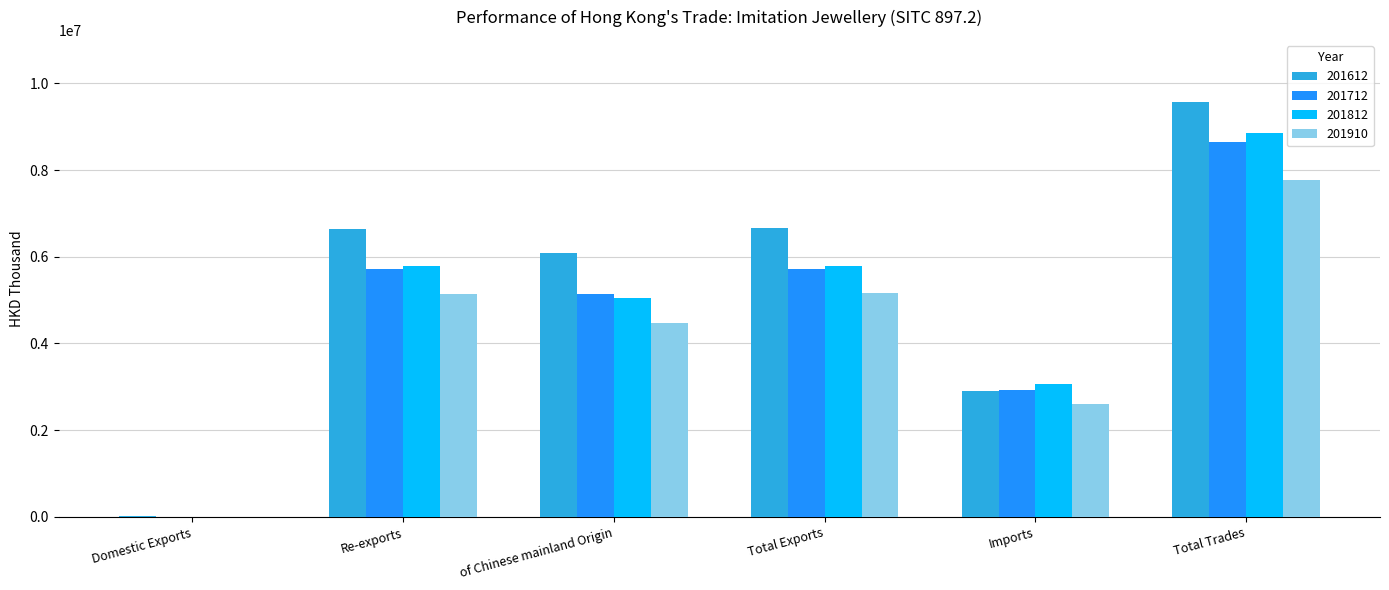

Does the chart contain stacked bars?

No